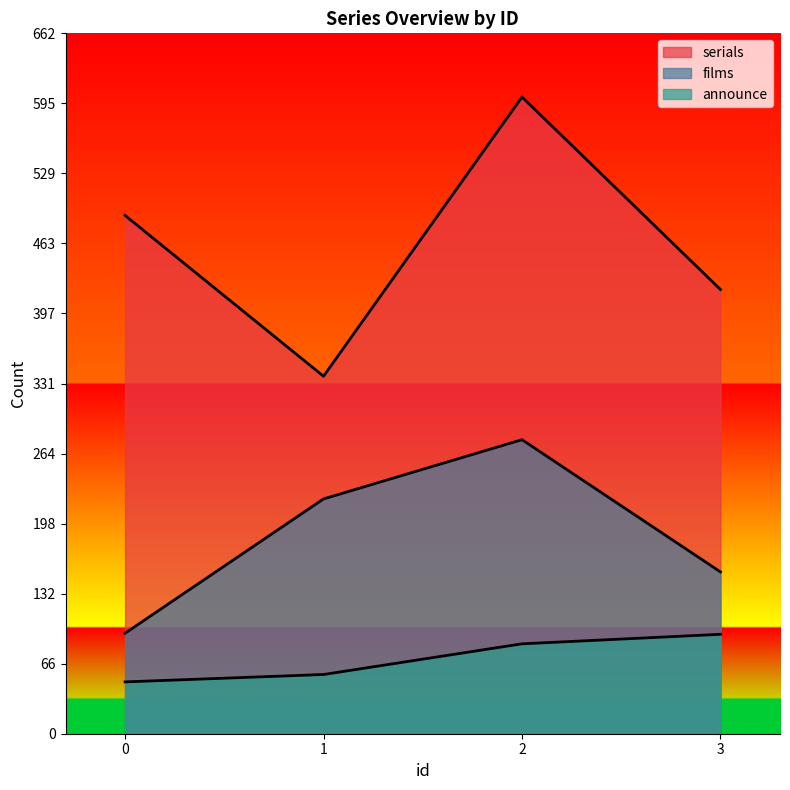

Is it true that serials equals 207 at 1?

False